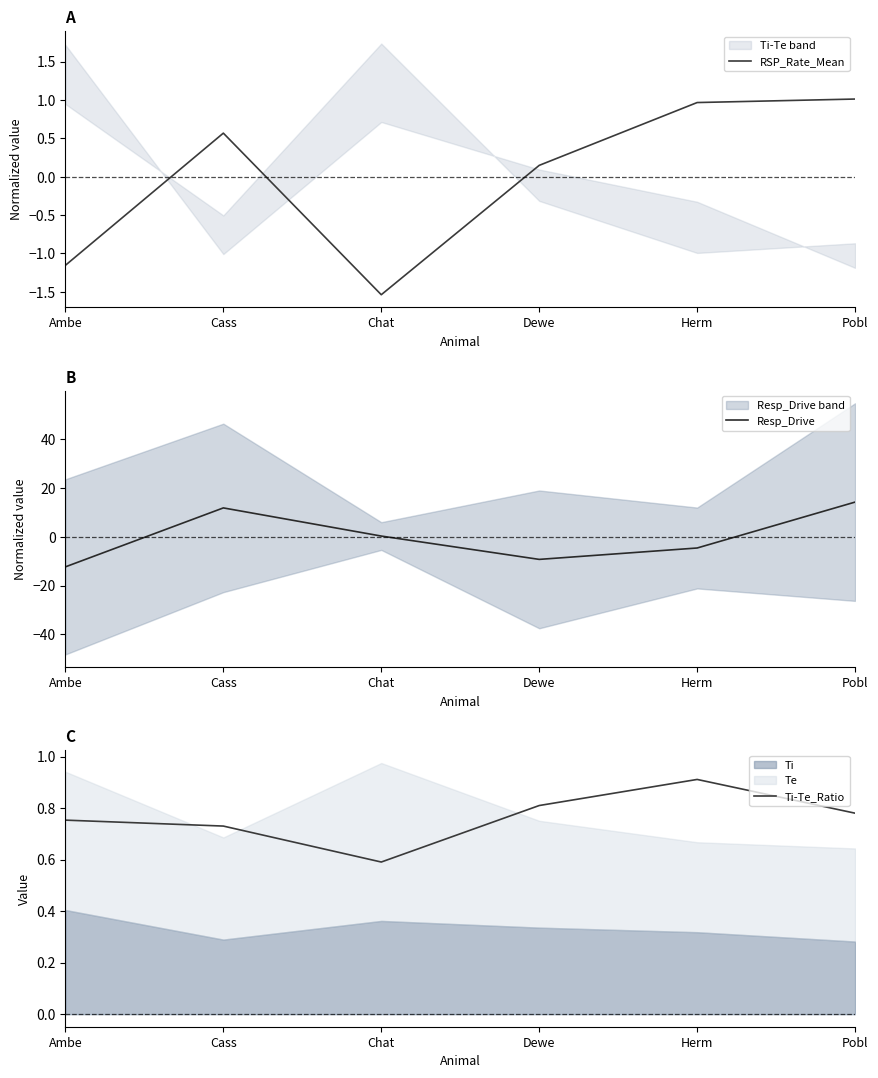

Is it true that RSP_Rate_Mean equals 0.2 at Pobl?

False